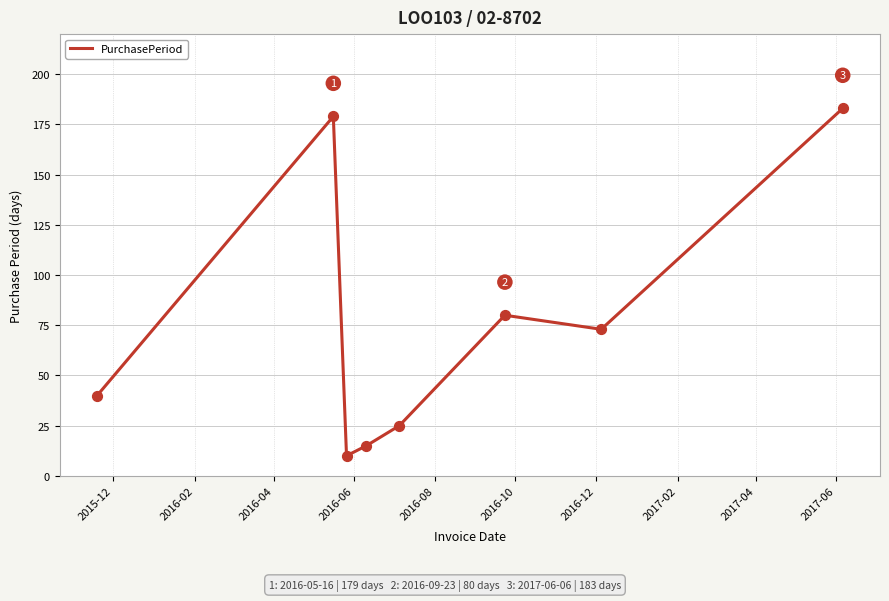

What is the difference between the maximum and second lowest values?

168